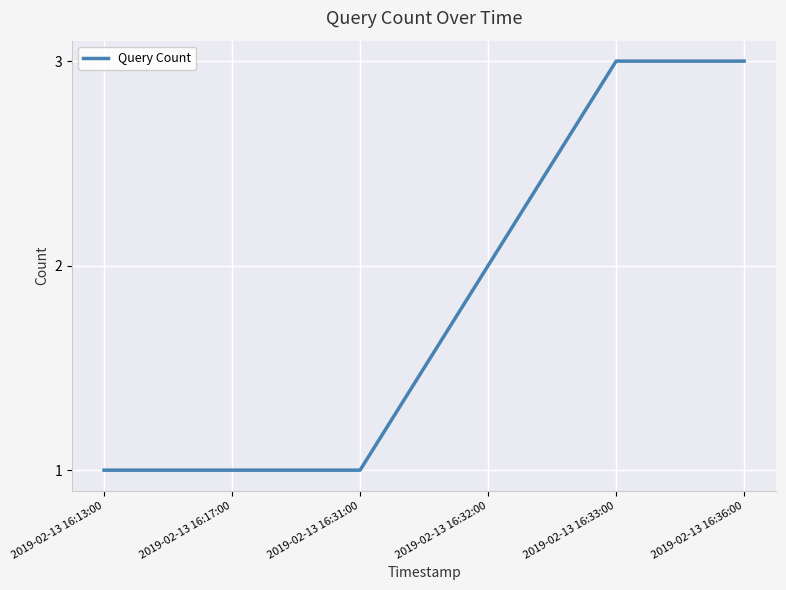

What position from the left is 2019-02-13 16:13:00?

1